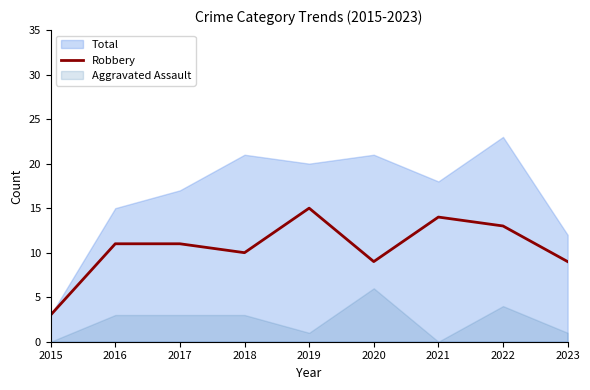

Reading left to right, what are all the values shown in this chart?

2015=3	2016=11	2017=11	2018=10	2019=15	2020=9	2021=14	2022=13	2023=9